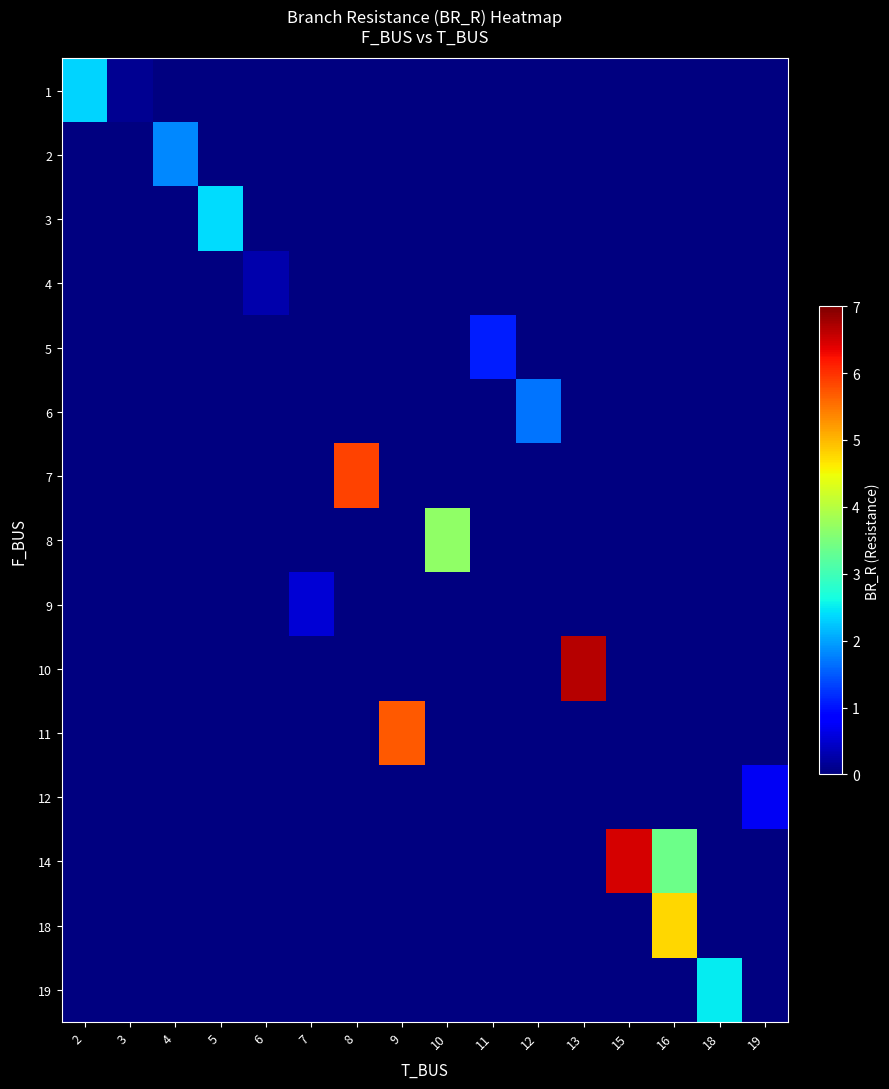

List the labels in order of 4 value, smallest first.

2, 3, 4, 5, 6, 7, 8, 9, 10, 11, 12, 13, 15, 16, 18, 19